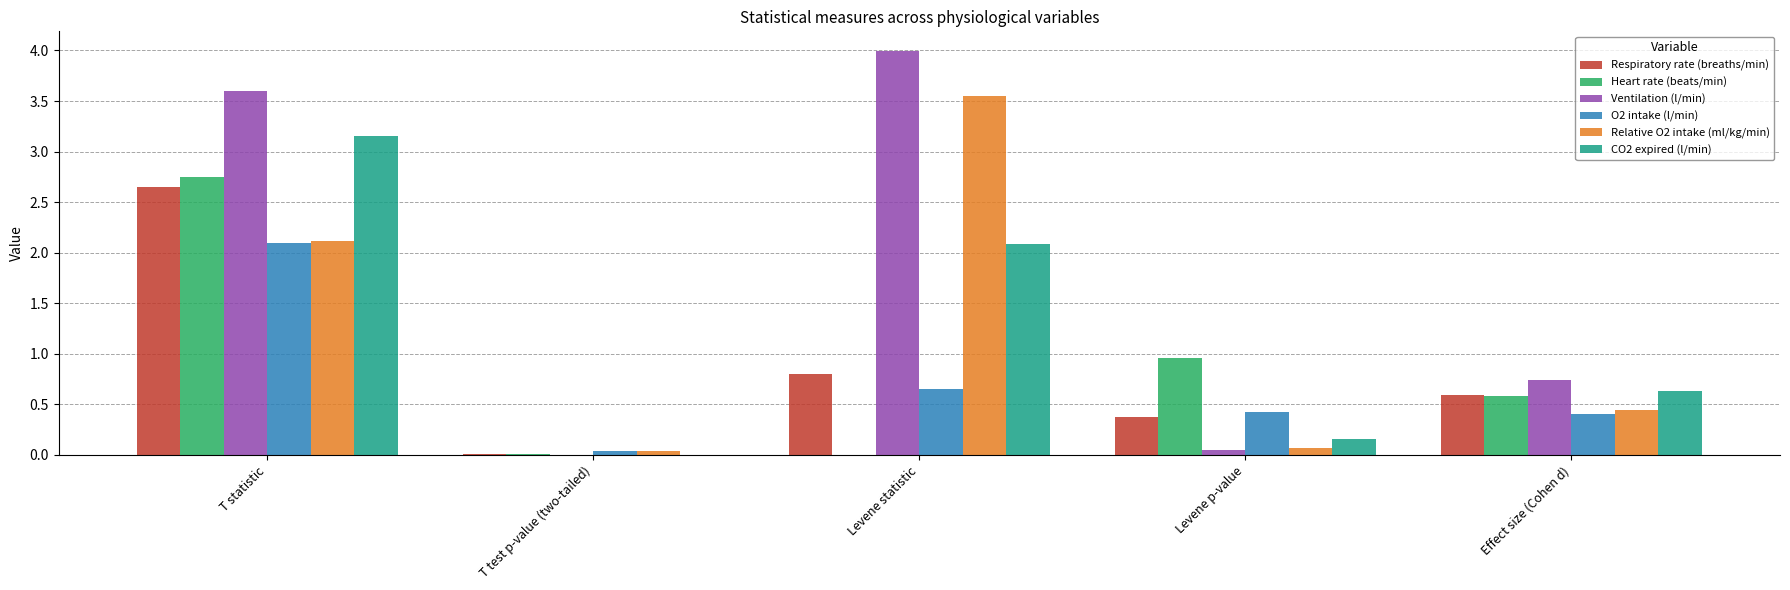

Is the value of CO2 expired (l/min) at Levene p-value greater than the value of Heart rate (beats/min) at Levene p-value?

No